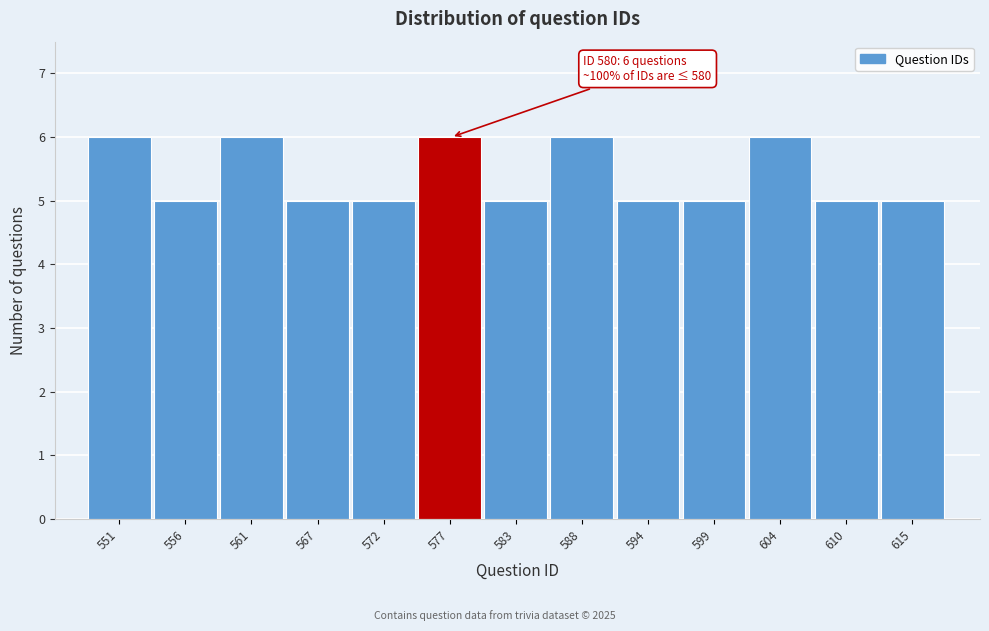

Reading right to left, transcribe all the data shown in this chart.

5	5	6	5	5	6	5	6	5	5	6	5	6